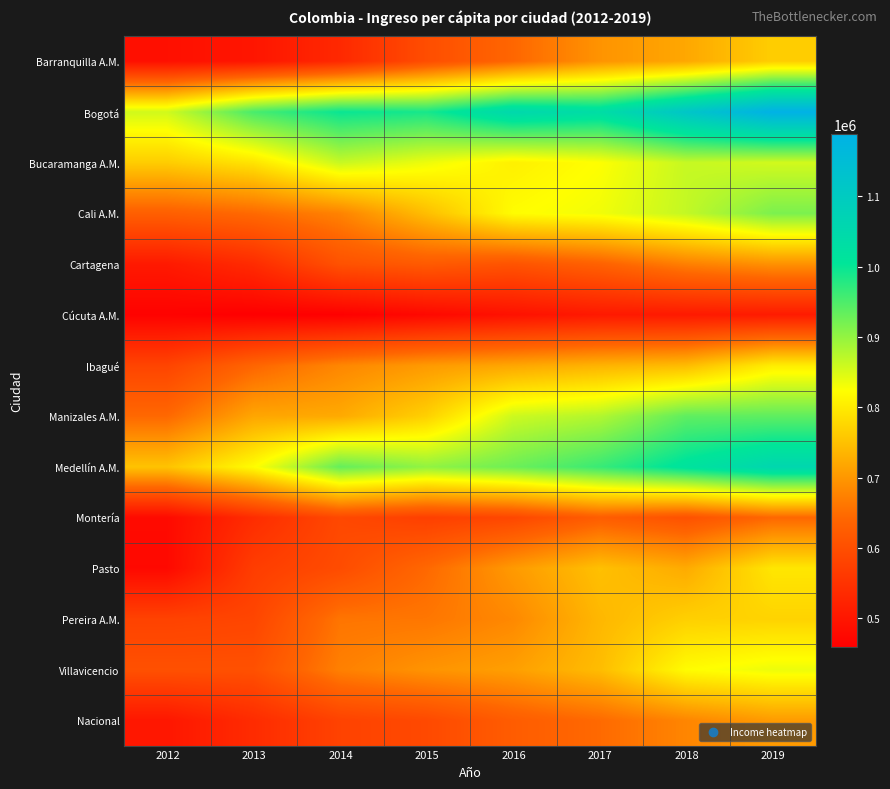

Reading left to right, transcribe all the data shown in this chart.

Barranquilla A.M.: 2012=488700	2013=498769	2014=532124	2015=597959	2016=642223	2017=696130	2018=719800	2019=765189
Bogotá: 2012=857325	2013=953682	2014=999195	2015=989329	2016=1052592	2017=1034681	2018=1117113	2019=1188231
Bucaramanga A.M.: 2012=764112	2013=792082	2014=863880	2015=836317	2016=806138	2017=824273	2018=864295	2019=856421
Cali A.M.: 2012=629826	2013=646290	2014=676224	2015=746796	2016=821247	2017=833101	2018=866621	2019=917332
Cartagena: 2012=505588	2013=537174	2014=605435	2015=620923	2016=608781	2017=633737	2018=672452	2019=693178
Cúcuta A.M.: 2012=463953	2013=458953	2014=460489	2015=475704	2016=491389	2017=504906	2018=505904	2019=508733
Ibagué: 2012=582098	2013=640136	2014=680805	2015=704115	2016=718903	2017=734022	2018=744045	2019=803132
Manizales A.M.: 2012=644447	2013=718142	2014=722725	2015=768381	2016=859814	2017=878784	2018=938040	2019=937969
Medellín A.M.: 2012=752569	2013=821411	2014=933844	2015=901996	2016=927744	2017=965252	2018=1015796	2019=1057769
Montería: 2012=478045	2013=538994	2014=589074	2015=573011	2016=586269	2017=626254	2018=605312	2019=642962
Pasto: 2012=475888	2013=568800	2014=595451	2015=644426	2016=703930	2017=749194	2018=723890	2019=795127
Pereira A.M.: 2012=578721	2013=584170	2014=659839	2015=661496	2016=682915	2017=738650	2018=767870	2019=771801
Villavicencio: 2012=603779	2013=603737	2014=672839	2015=696178	2016=710018	2017=744770	2018=820461	2019=836777
Nacional: 2012=500531	2013=537720	2014=578422	2015=590826	2016=624796	2017=646298	2018=679391	2019=705033